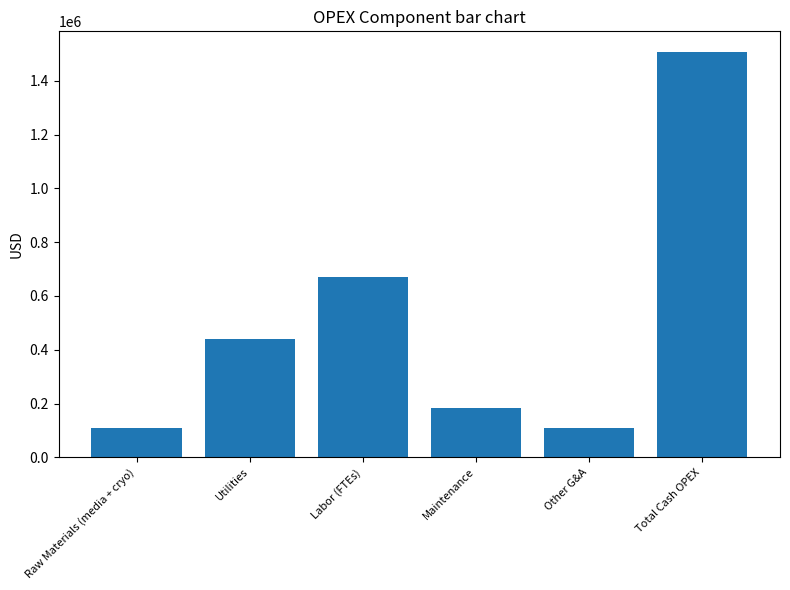

Read the value at Labor (FTEs).

669500.0